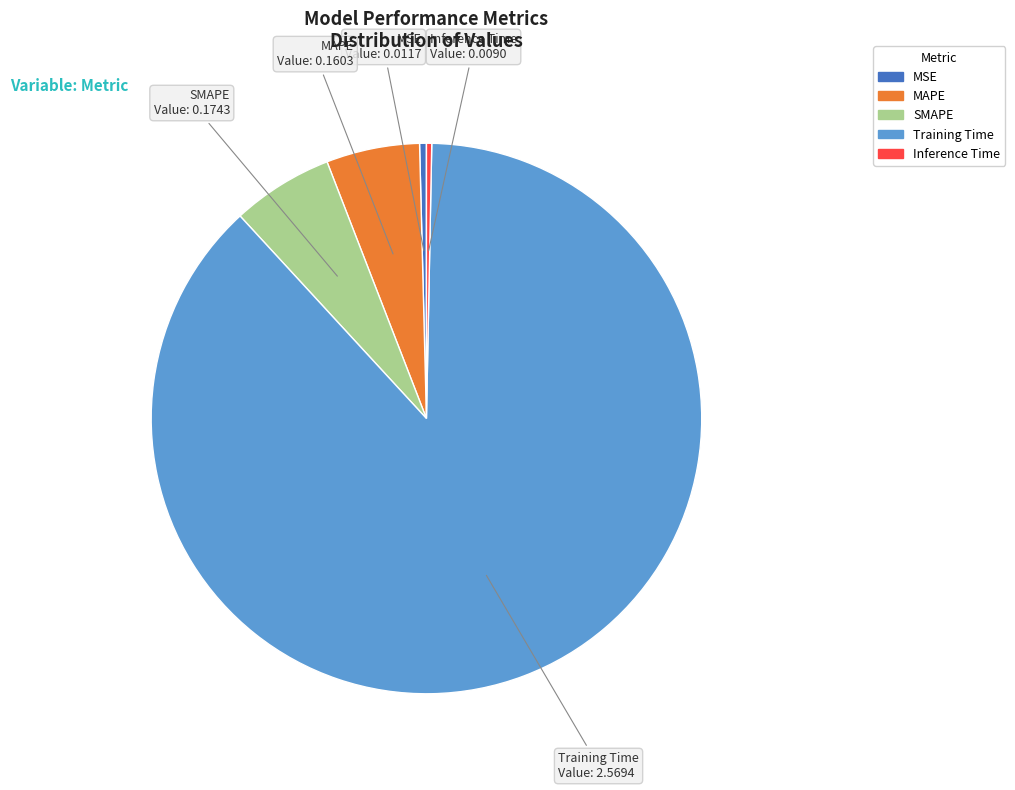

The MAPE slice represents 13% of the pie. True or false?

False